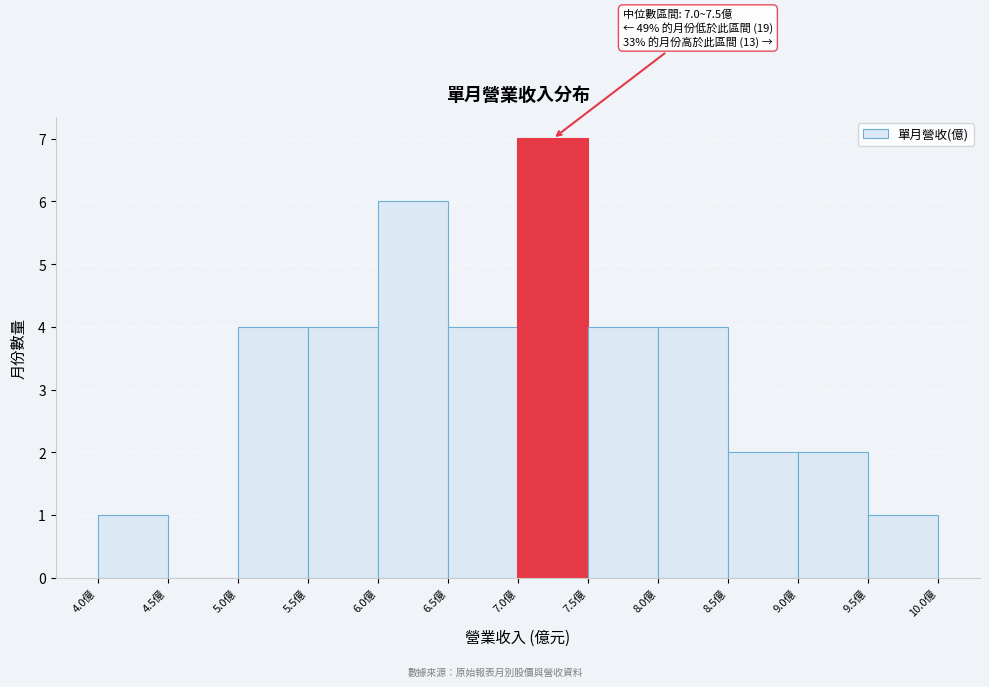

Which range on the x-axis has the tallest bar?

7.0 to 7.5